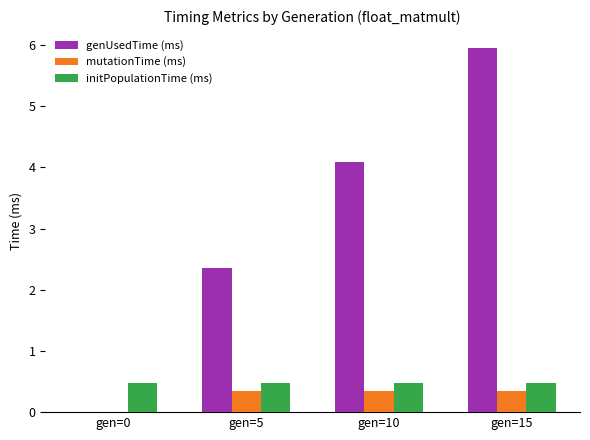

What is the highest value of the initPopulationTime (ms) series?

0.5